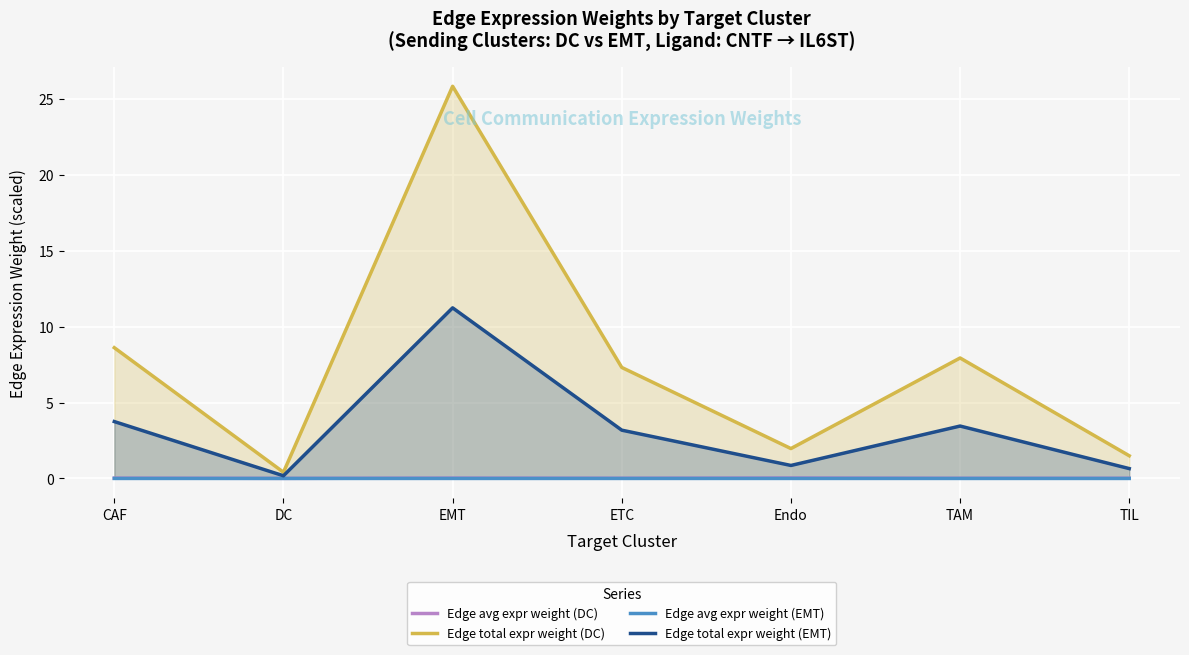

Which has a higher value, TIL or TAM?

TIL